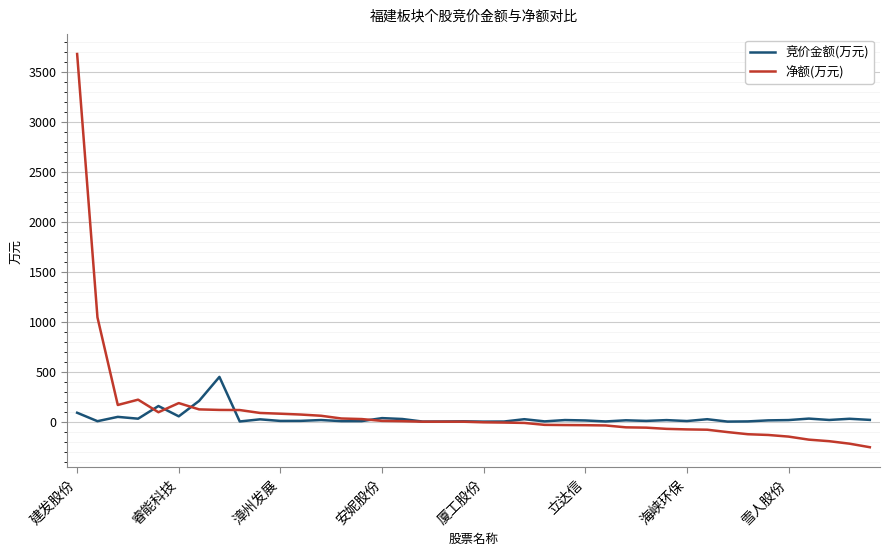

What is the greatest value displayed?

3675.4